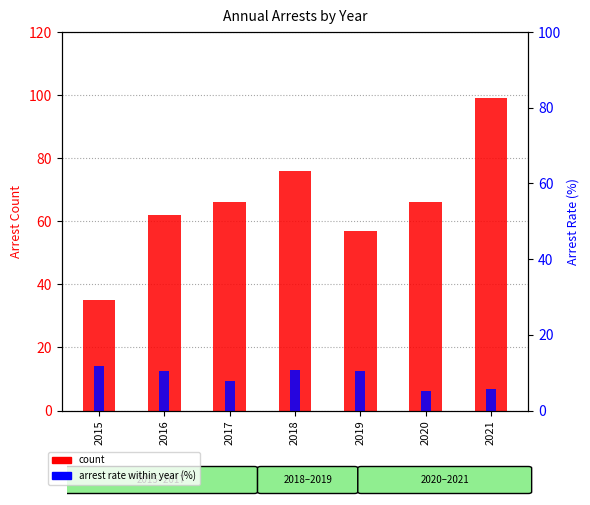

What is the average value of the arrest rate within year (%) series?

8.9